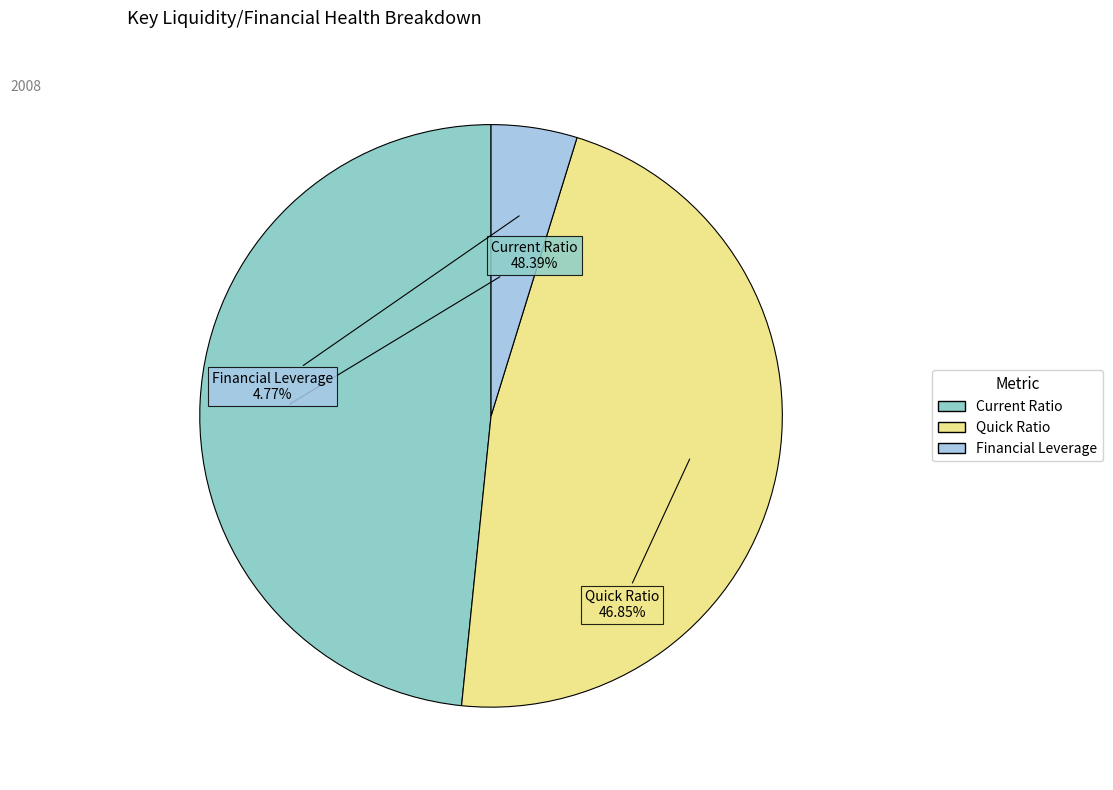

What portion of the pie excludes Current Ratio?

51.6%